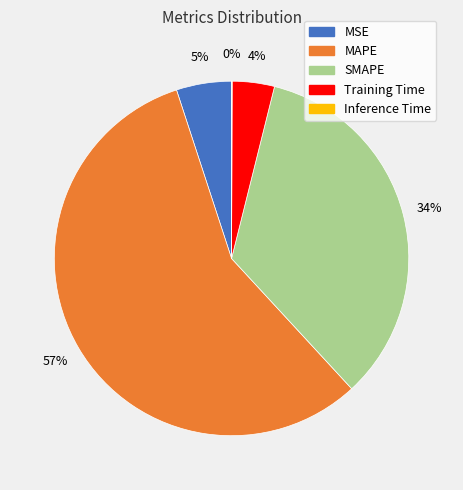

The SMAPE slice represents 44% of the pie. True or false?

False